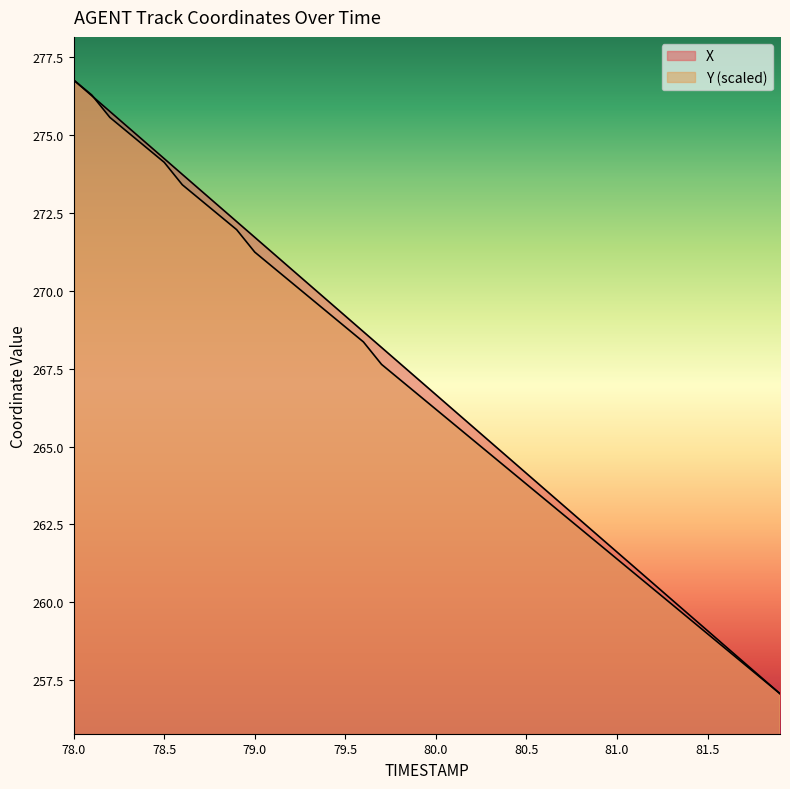

Reading left to right, list all the values displayed in this chart.

X: 276.8	276.3	275.8	275.3	274.7	274.2	273.7	273.2	272.7	272.2	271.7	271.2	270.7	270.2	269.7	269.2	268.7	268.2	267.7	267.2	266.7	266.2	265.7	265.1	264.6	264.1	263.6	263.1	262.6	262.1	261.6	261.1	260.6	260.1	259.6	259.1	258.6	258.1	257.6	257.1
Y: 276.8	276.3	275.6	275.1	274.6	274.1	273.4	272.9	272.4	272.0	271.2	270.8	270.3	269.8	269.3	268.8	268.4	267.6	267.2	266.7	266.2	265.7	265.2	264.8	264.3	263.8	263.3	262.8	262.4	261.9	261.4	260.9	260.4	259.9	259.5	259.0	258.5	258.0	257.5	257.1